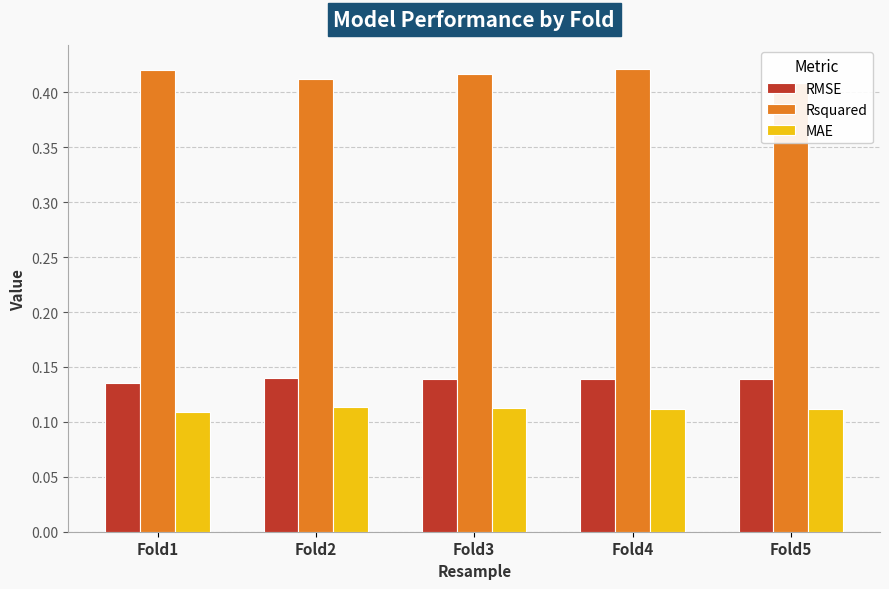

Are the bars horizontal?

No